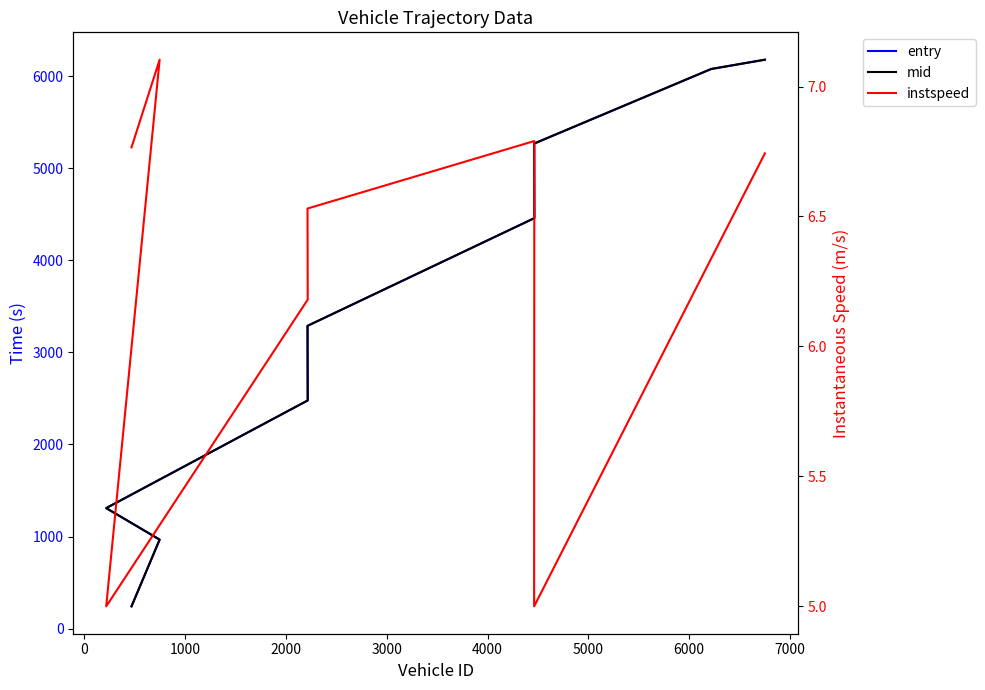

Which series has the widest spread of values?

entry